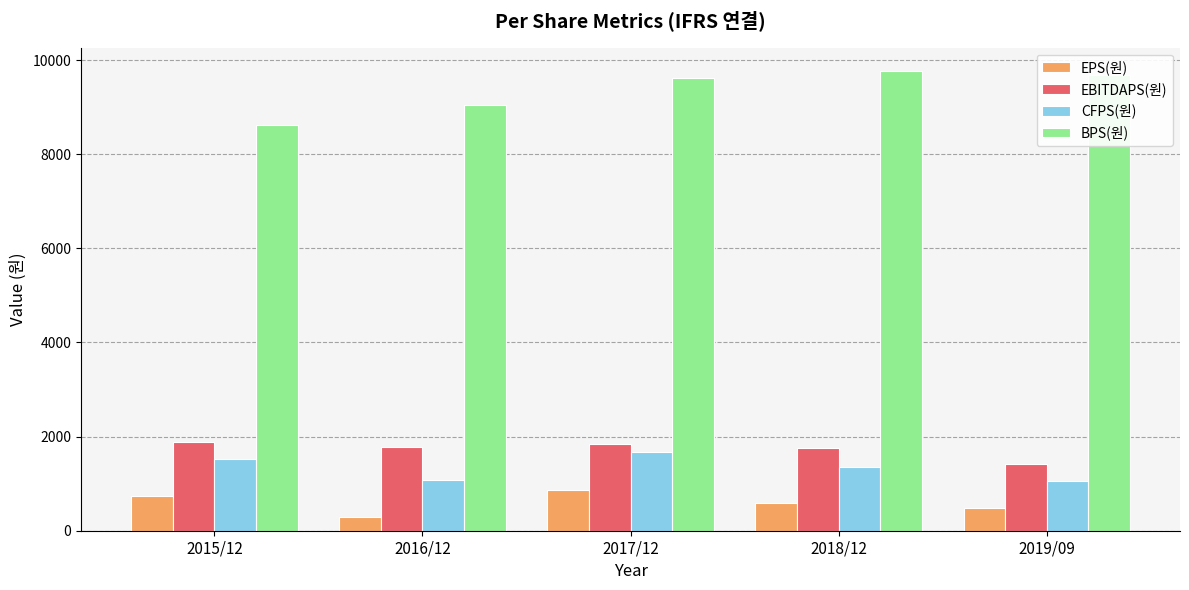

How many data points does each series have?

5